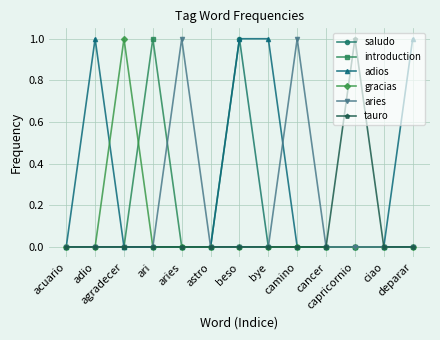

Count the adios values in the range 0 to 1.

13